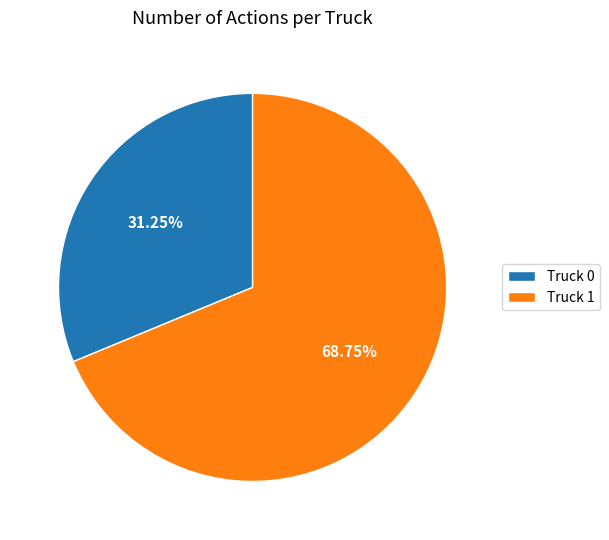

Is there a majority slice in this chart?

Yes